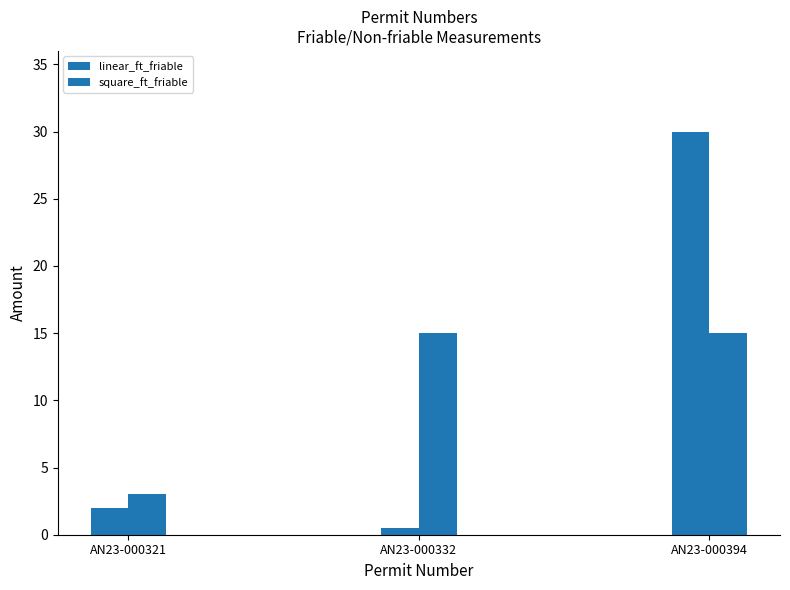

Between AN23-000394 and AN23-000332, which is larger?

AN23-000394